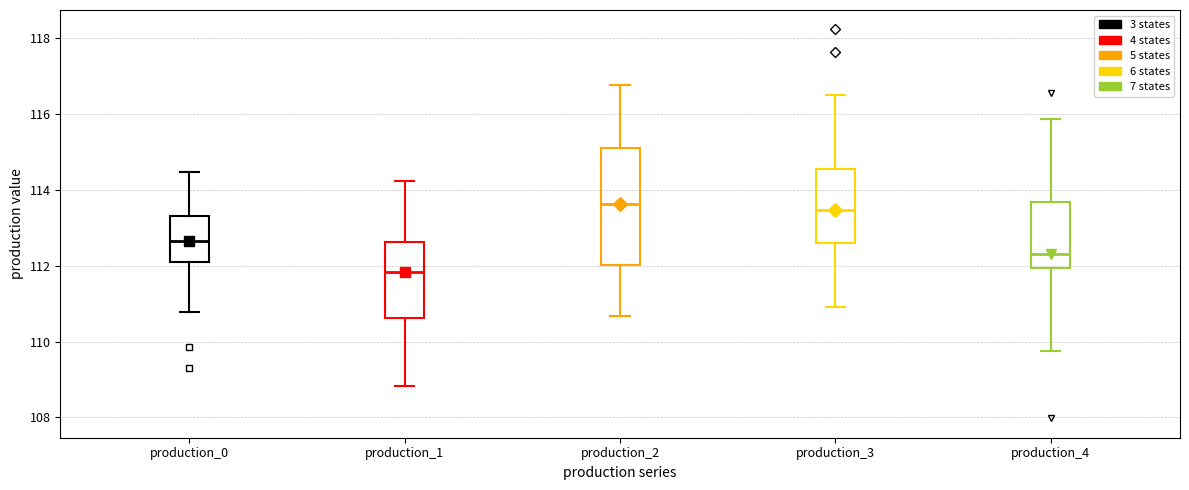

Where is the upper edge of the box for production_4 on the y-axis? The values are not printed on the chart, so give them approximately, as read against the axis.

113.6